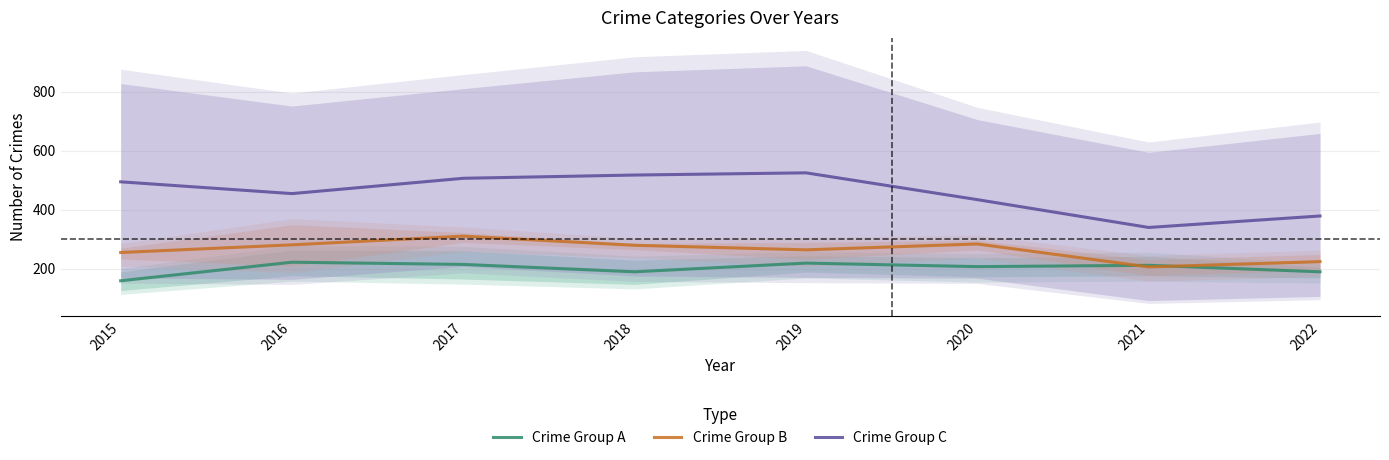

What is the sum of the Crime Group C values at 2018 and 2015?

1012.0